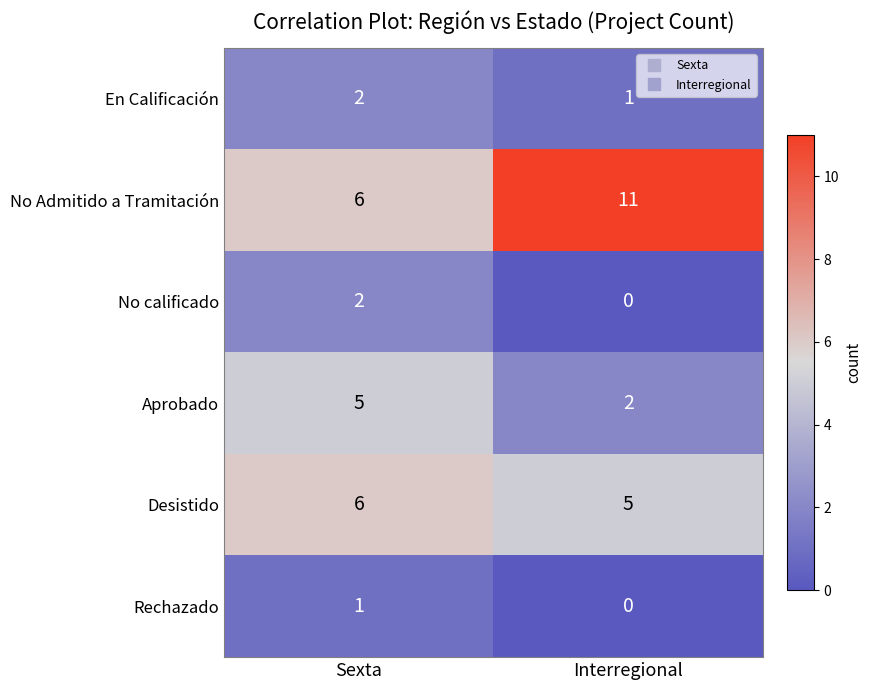

Which category has the highest value in the Rechazado series?

Sexta